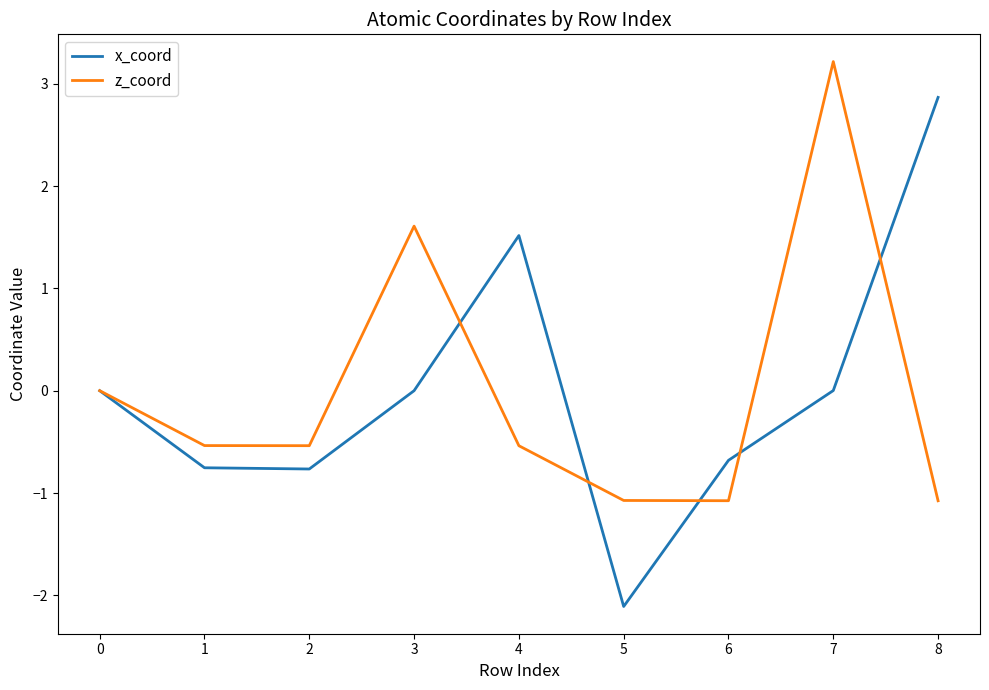

Where is z_coord nearest to the value 1?

3